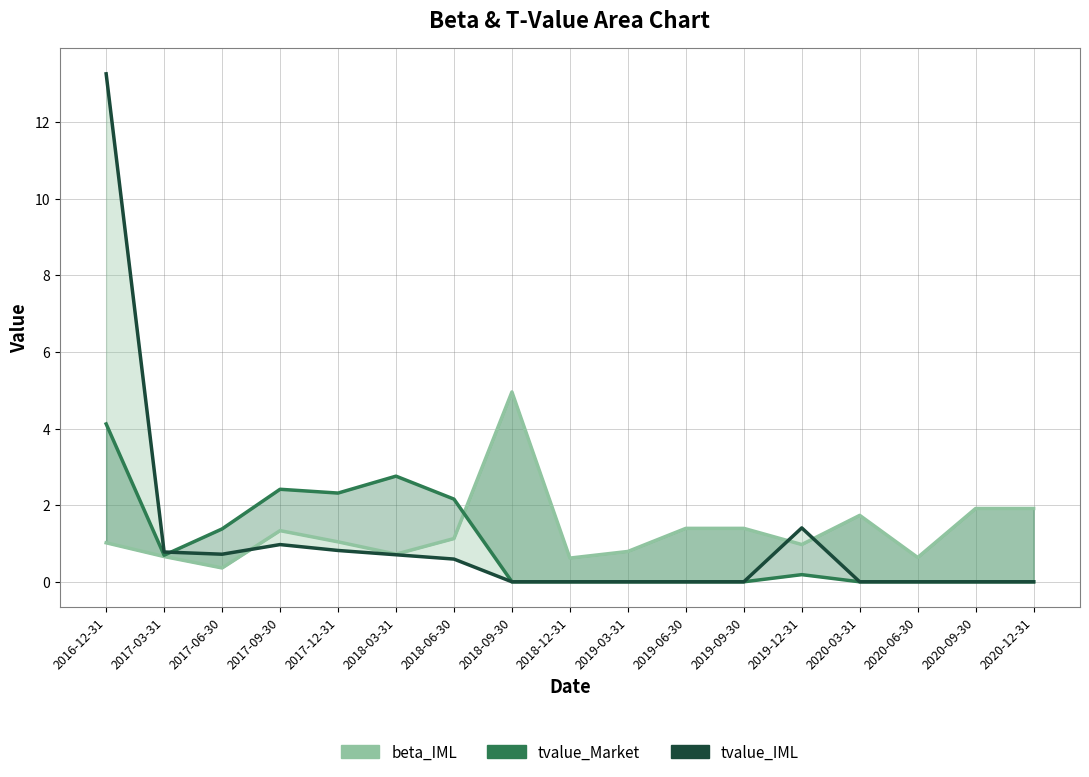

What is the label of the 3rd point from the right?

2020-06-30